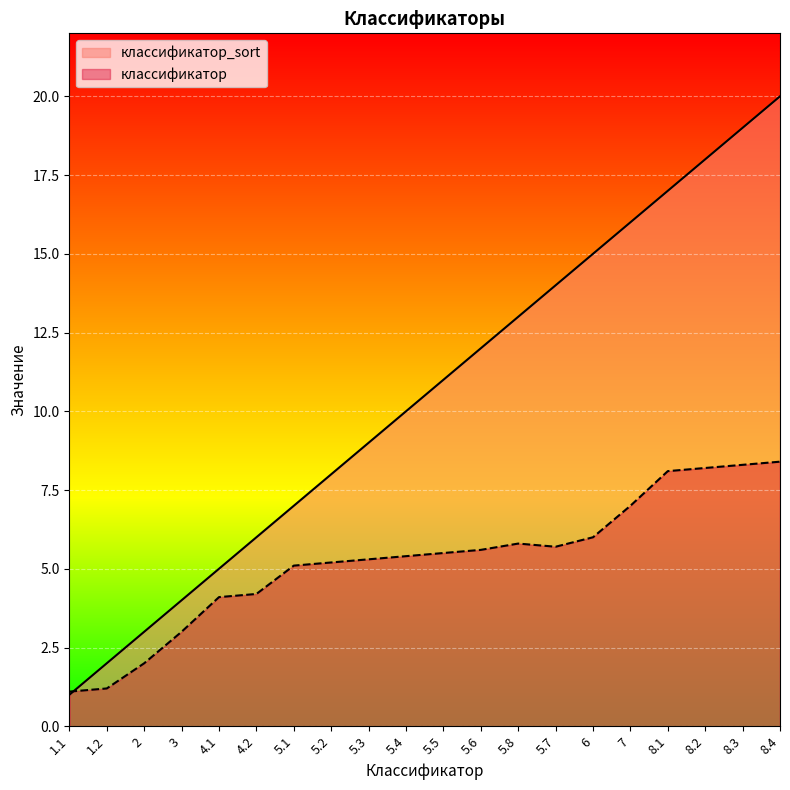

How many lines are shown in the chart?

2